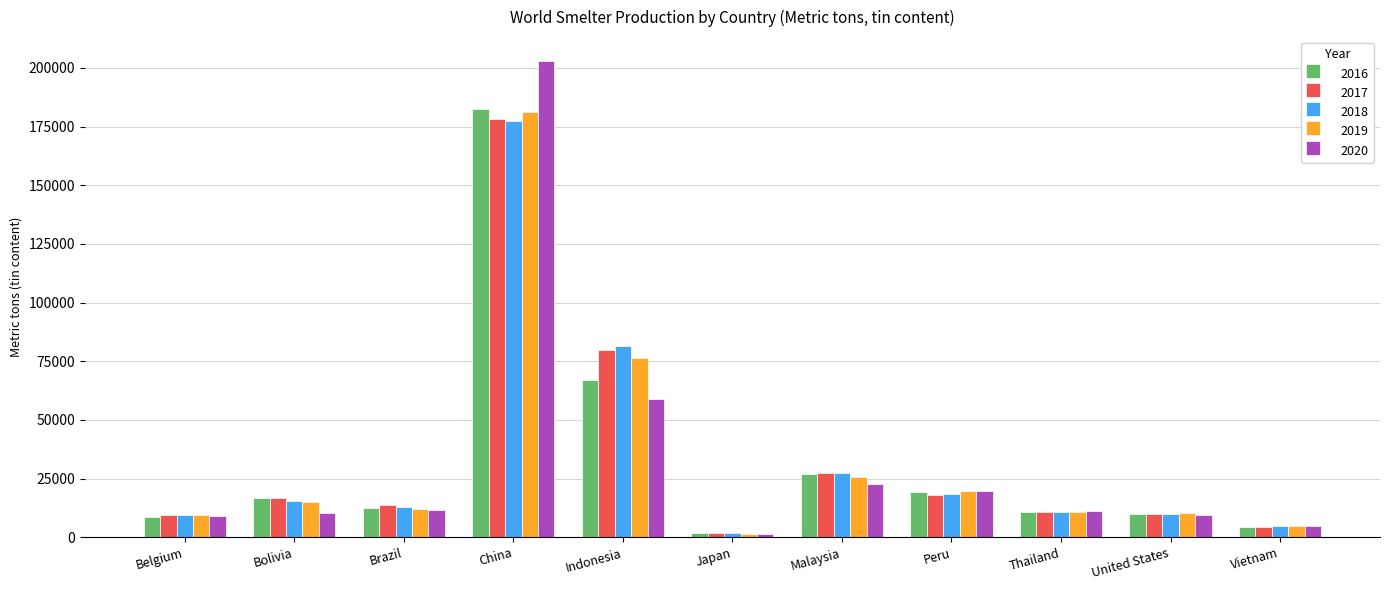

Is it true that 2016 equals 182500 at China?

True